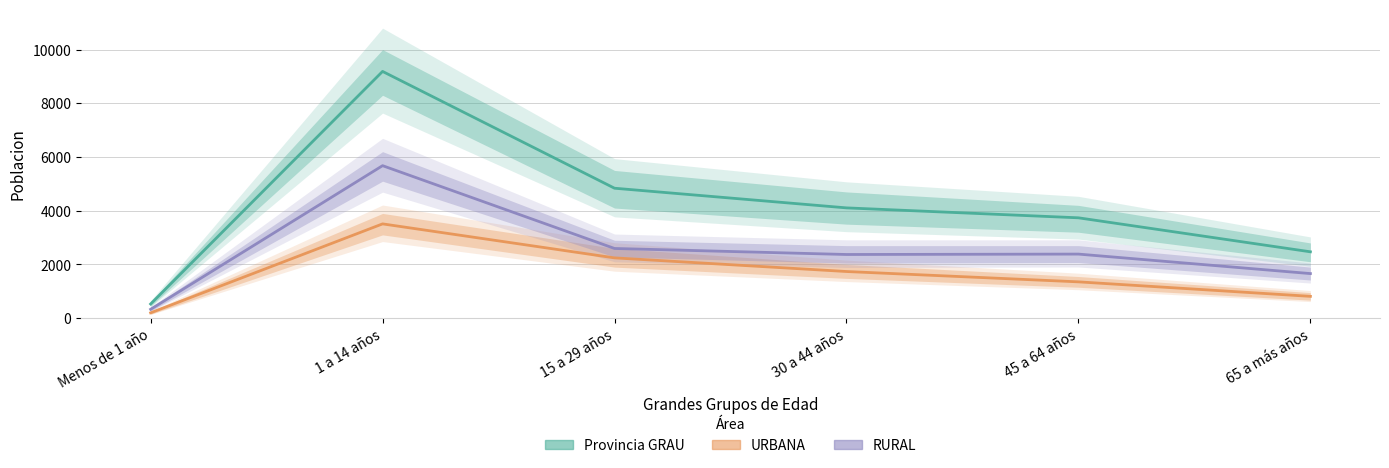

What is the smallest value displayed?

198